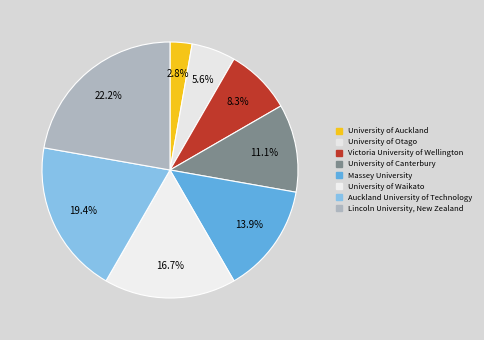

Does any single category account for the majority?

No